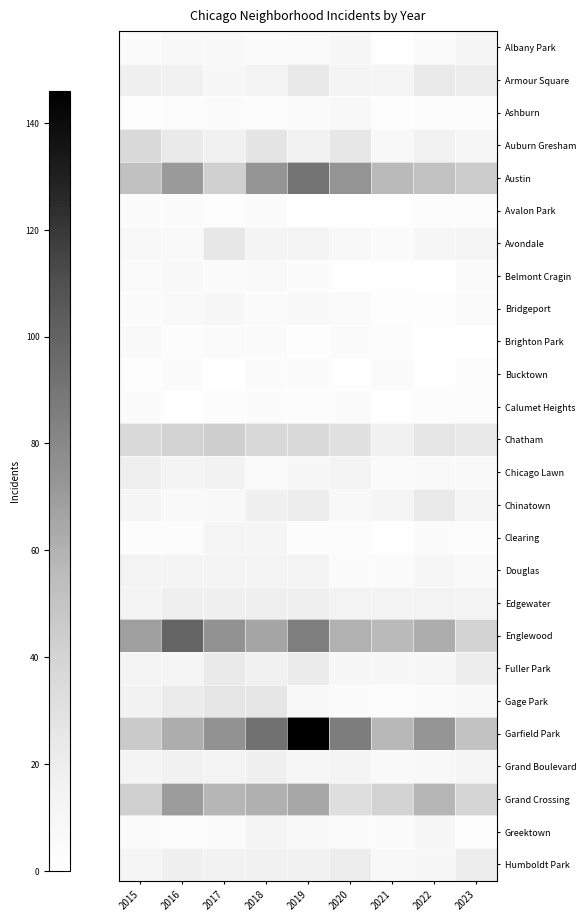

What is the difference between the maximum and minimum values in the Belmont Cragin series?

7.0